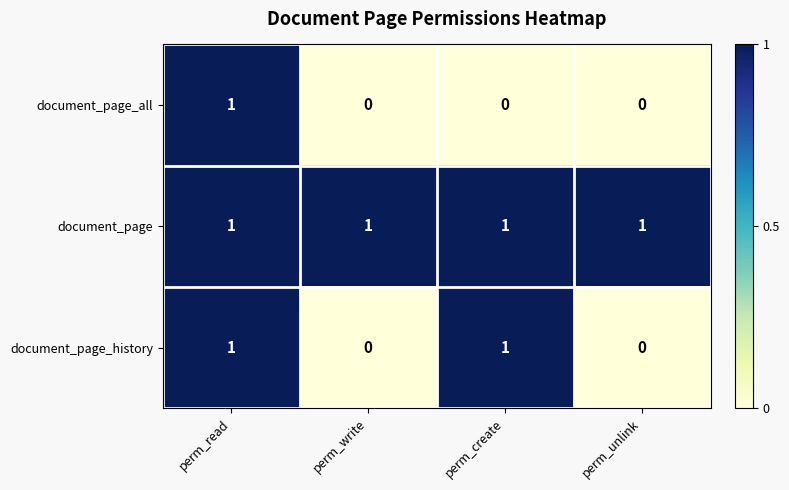

True or false: document_page_all has a value of 1 at perm_unlink.

False